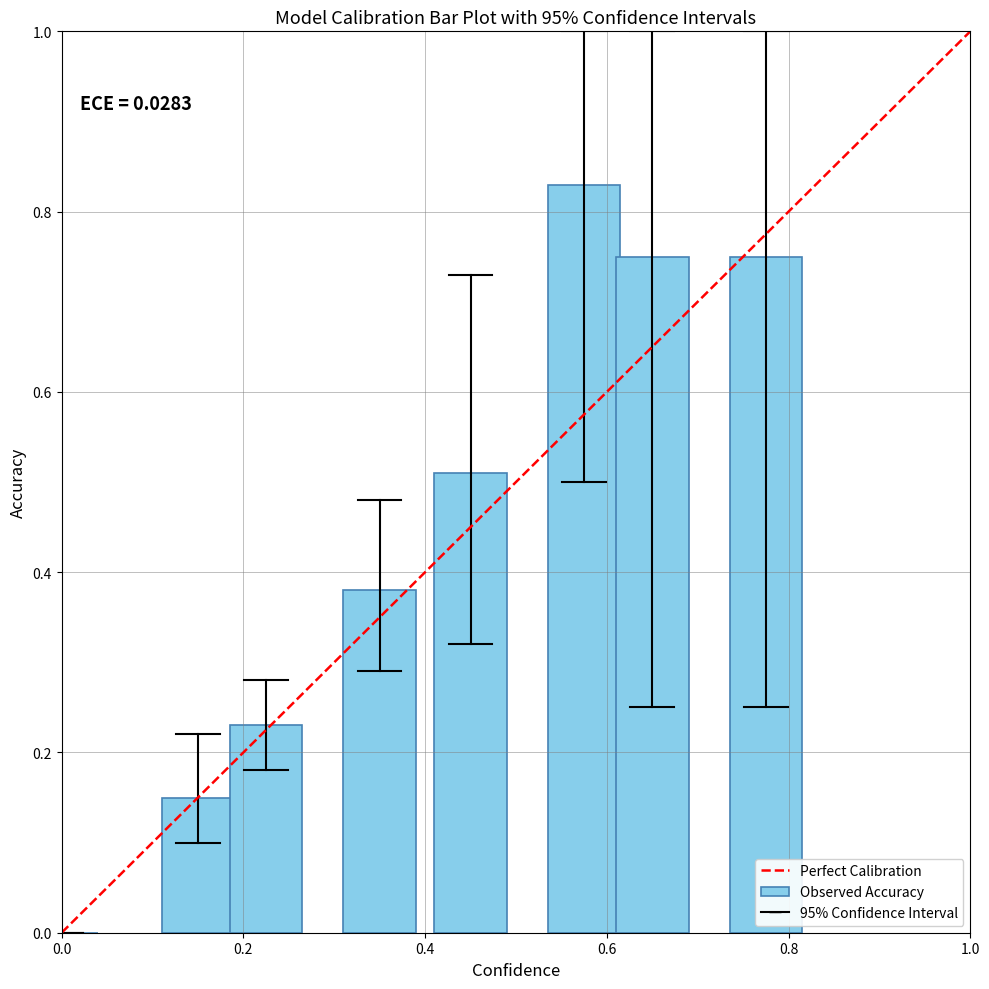

What is the sum of all values?

3.6